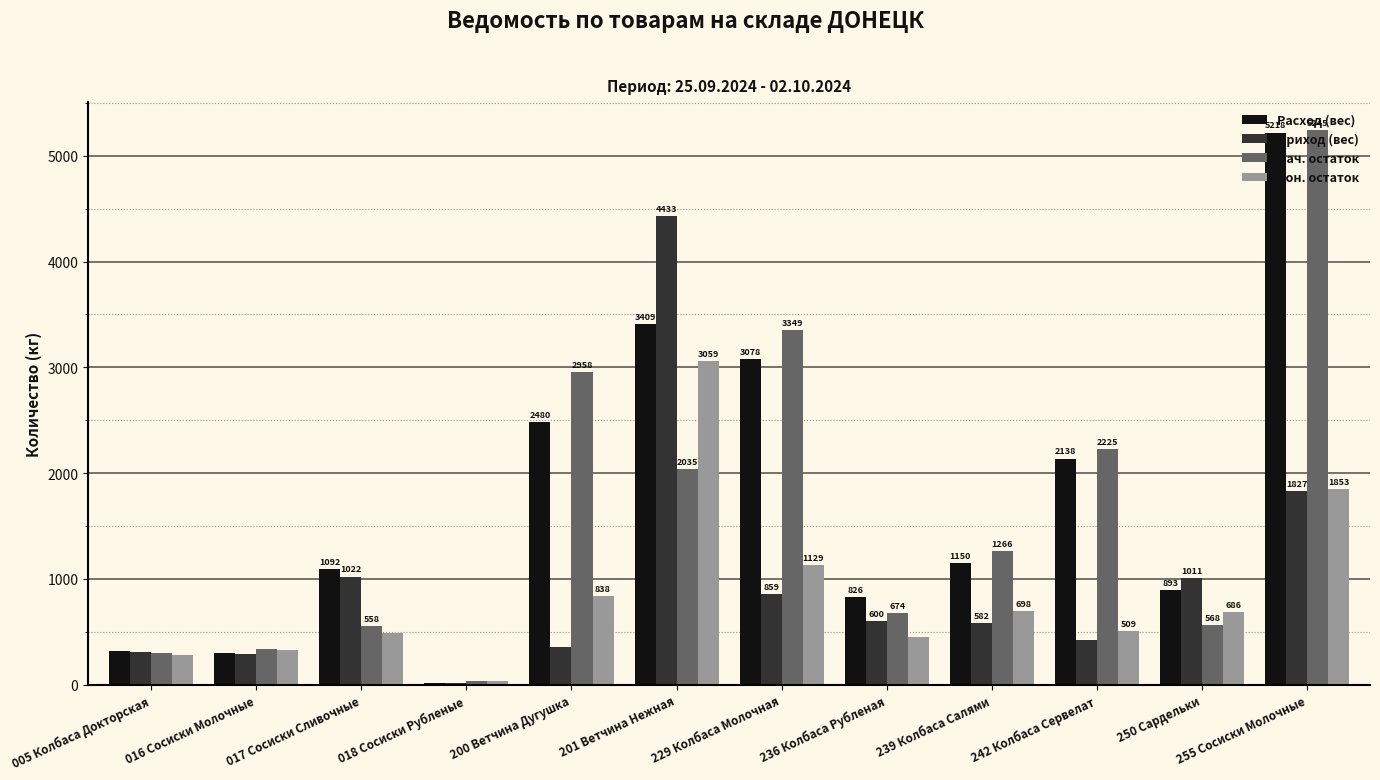

What is the sum of the Расход (вес) values at 016 Сосиски Молочные and 005 Колбаса Докторская?

617.3